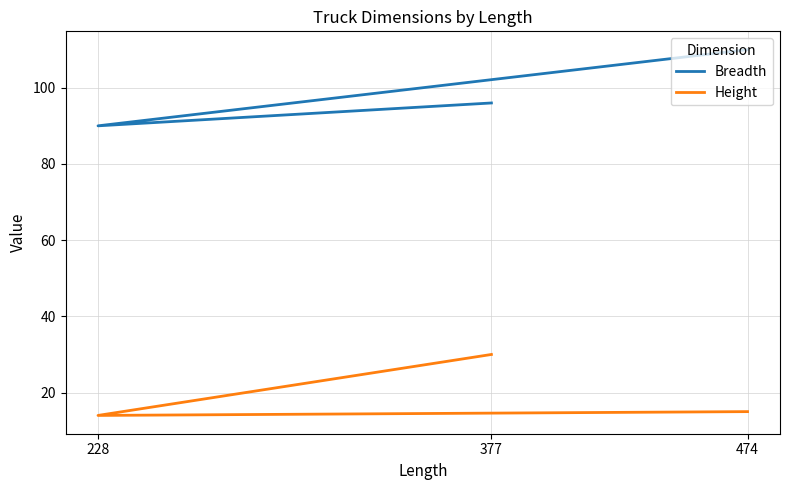

Does the chart display data point markers on the line(s)?

No